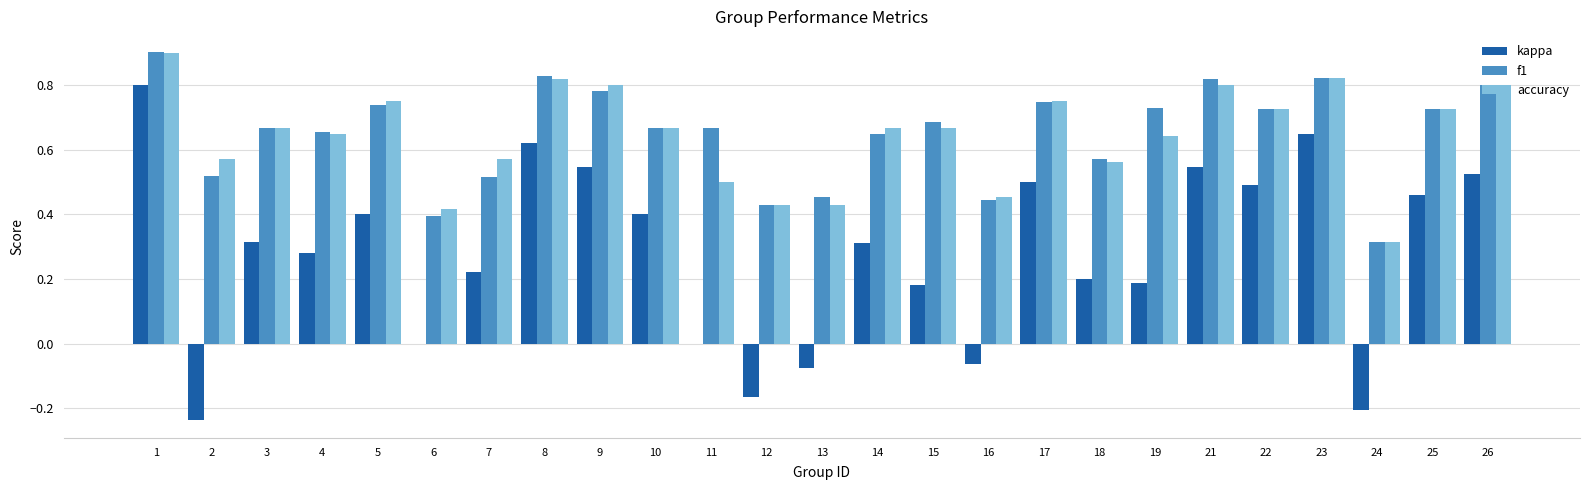

The f1 series shows 0.3 at 24. True or false?

True